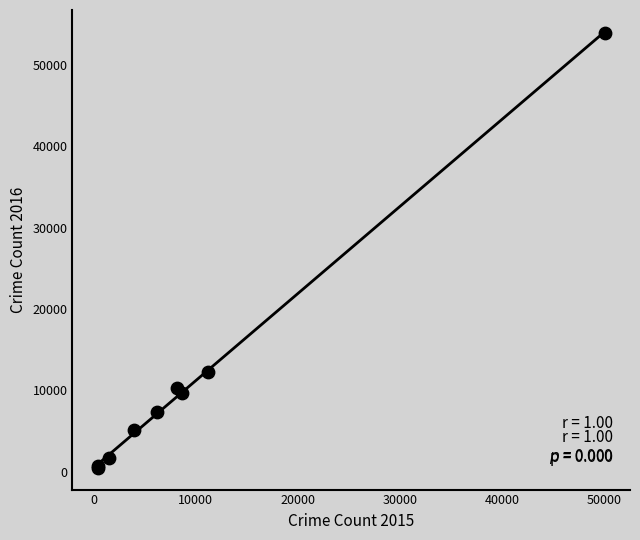

What Y value in the scatter plot is closest to 27198?

12228